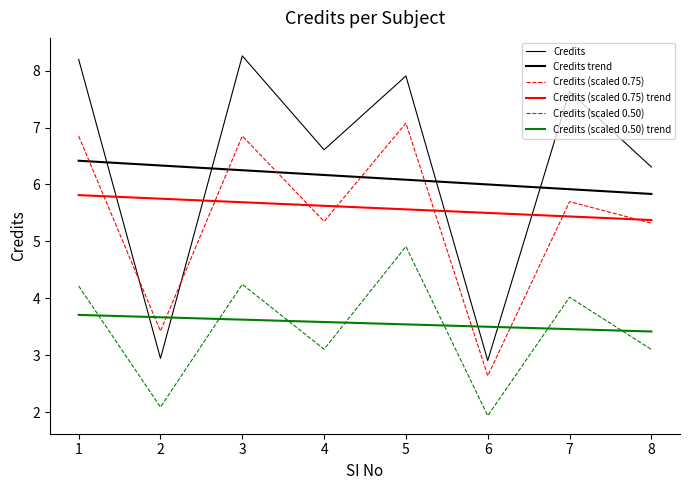

Reading left to right, list all the values displayed in this chart.

Credits: 1=8.2	2=2.9	3=8.3	4=6.6	5=7.9	6=2.9	7=7.6	8=6.3
Credits trend: 1=6.4	2=6.3	3=6.2	4=6.2	5=6.1	6=6.0	7=5.9	8=5.8
Credits (scaled 0.75): 1=6.8	2=3.4	3=6.9	4=5.4	5=7.1	6=2.6	7=5.7	8=5.3
Credits (scaled 0.75) trend: 1=5.8	2=5.7	3=5.7	4=5.6	5=5.6	6=5.5	7=5.4	8=5.4
Credits (scaled 0.50): 1=4.2	2=2.1	3=4.2	4=3.1	5=4.9	6=1.9	7=4.0	8=3.1
Credits (scaled 0.50) trend: 1=3.7	2=3.7	3=3.6	4=3.6	5=3.5	6=3.5	7=3.5	8=3.4